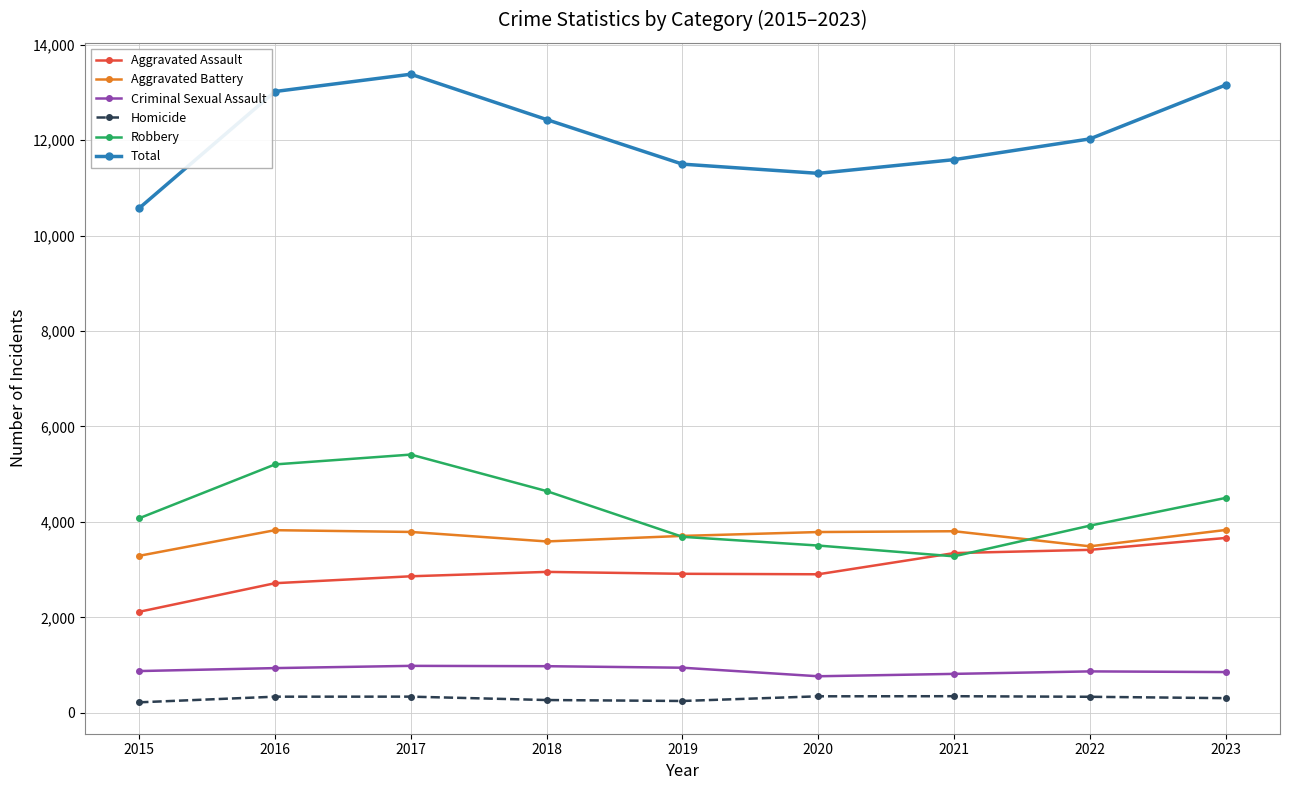

Is the value of Homicide at 2018 greater than the value of Aggravated Battery at 2015?

No